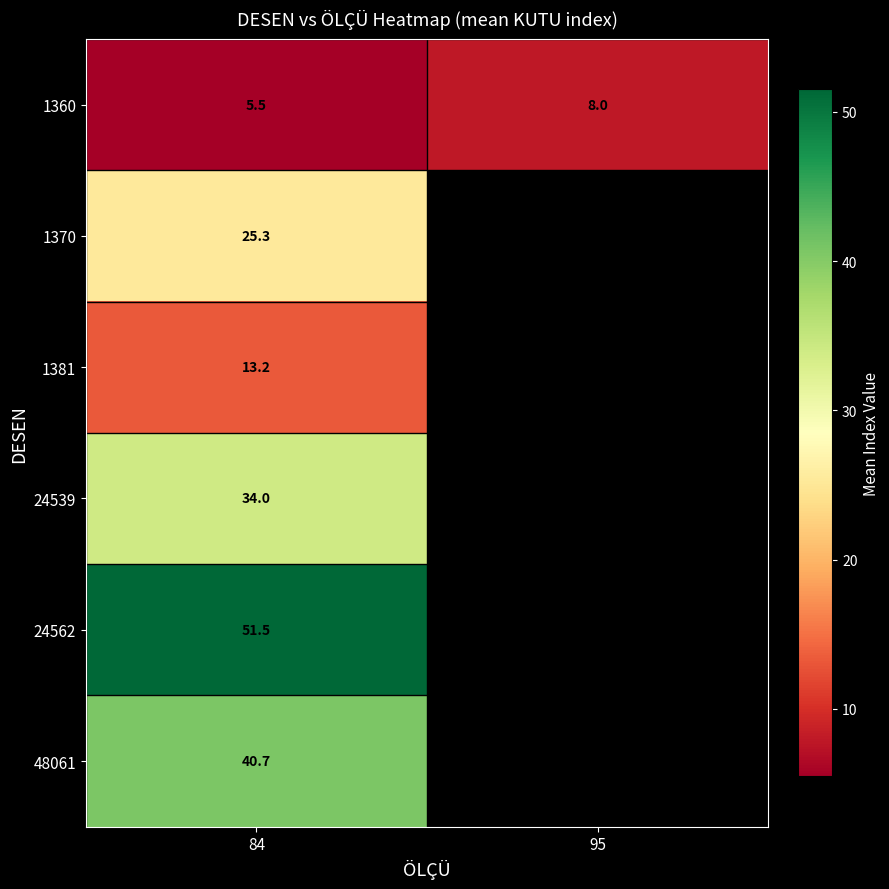

Count the number of categories in the chart.

2